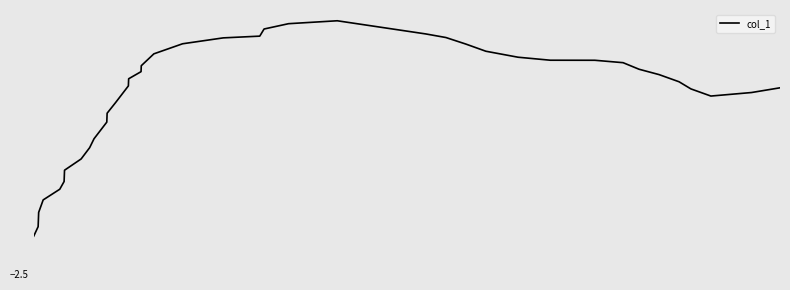

What is the value of the 6th point from the left?

6.0